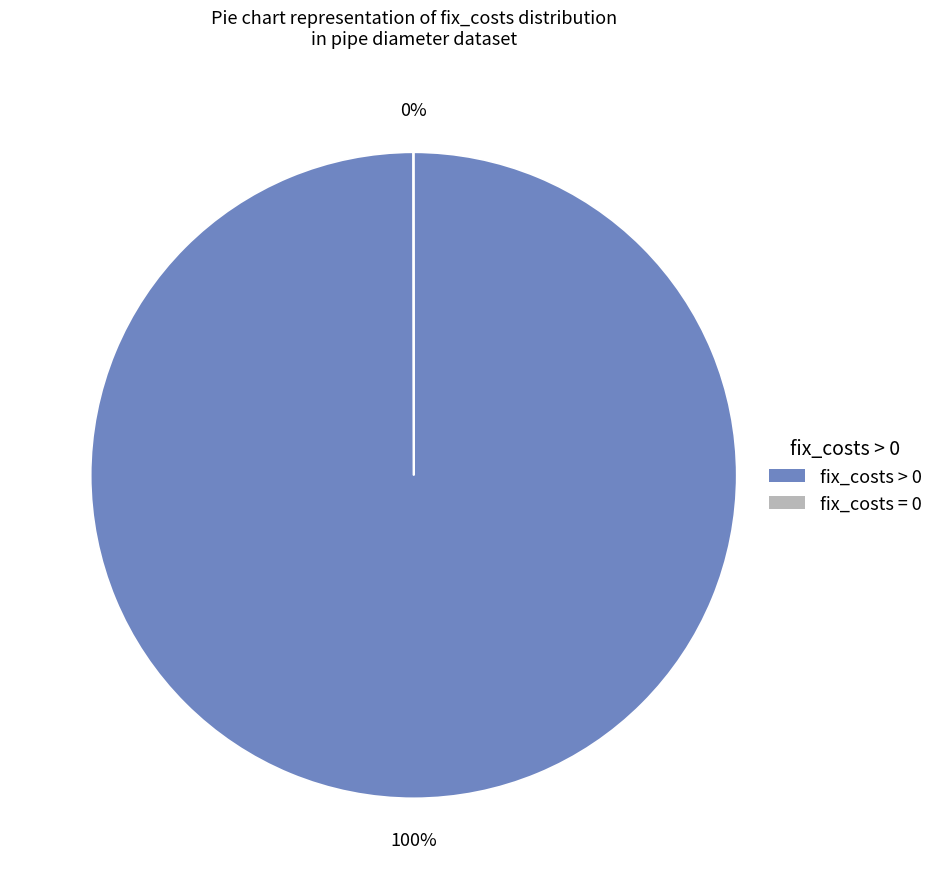

To the nearest percent, what is the average slice percentage?

50%